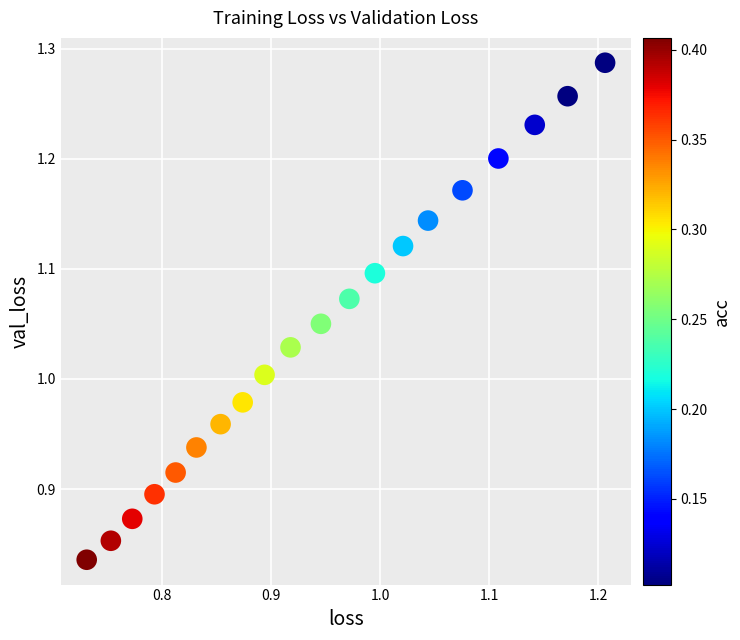

What is the range of Y values (max minus min)?

0.5